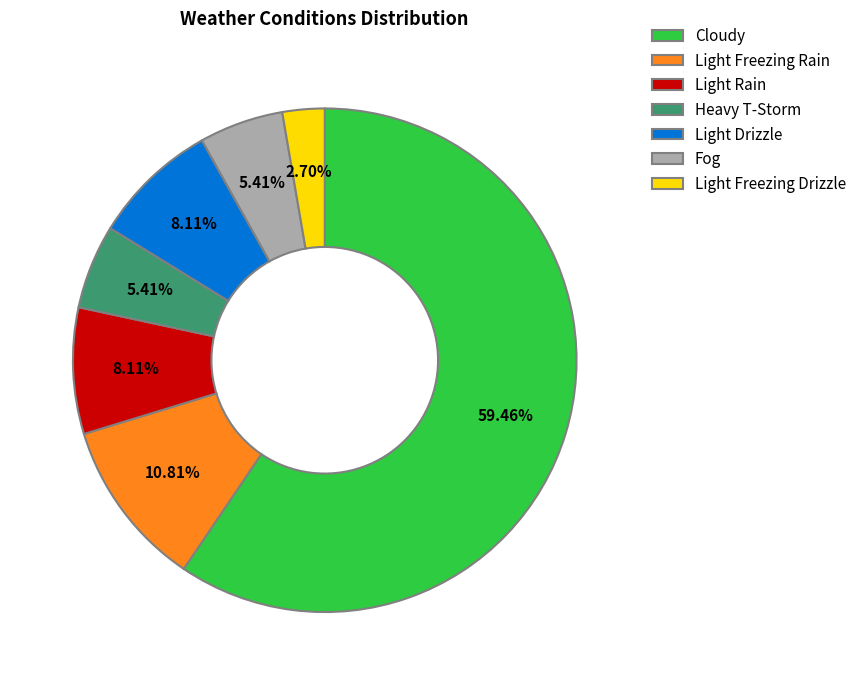

To the nearest percent, what percentage of the pie is Heavy T-Storm?

5%